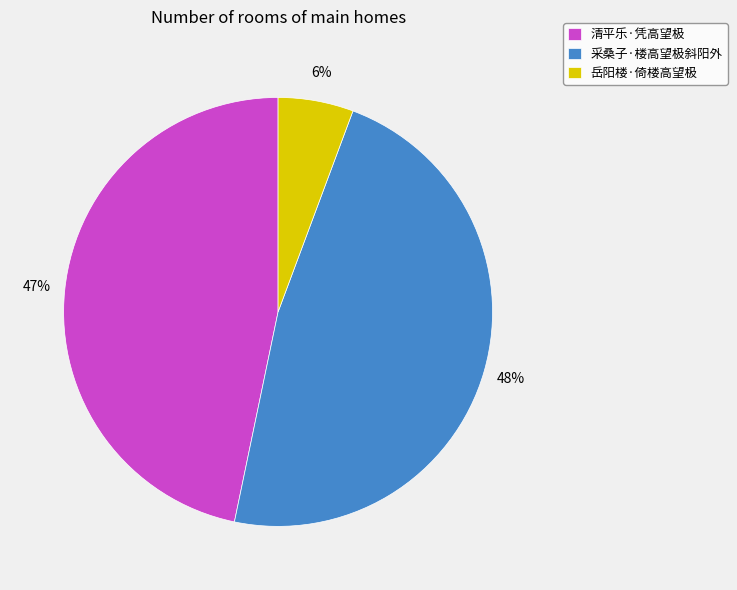

Does any single category account for the majority?

No